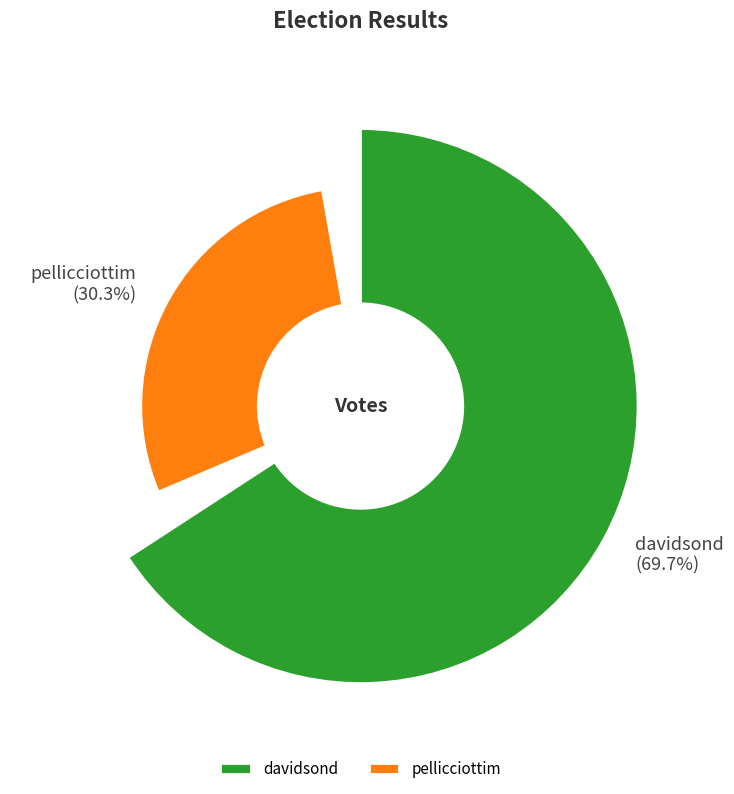

True or false: davidsond accounts for 70% of the total.

True